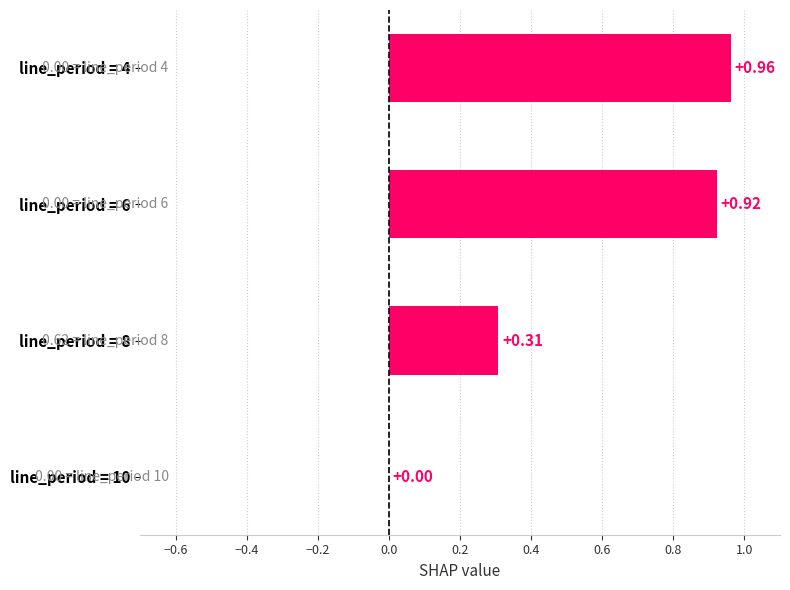

What is the sum of all values?

2.2